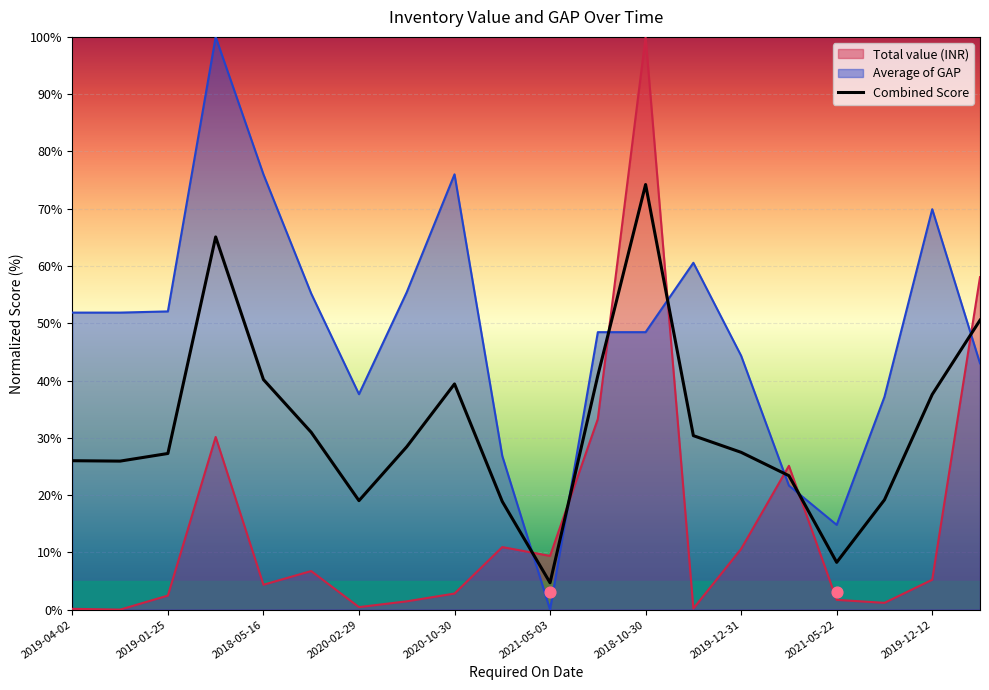

How many intersections are there between Total value (INR) and Average of GAP?

7